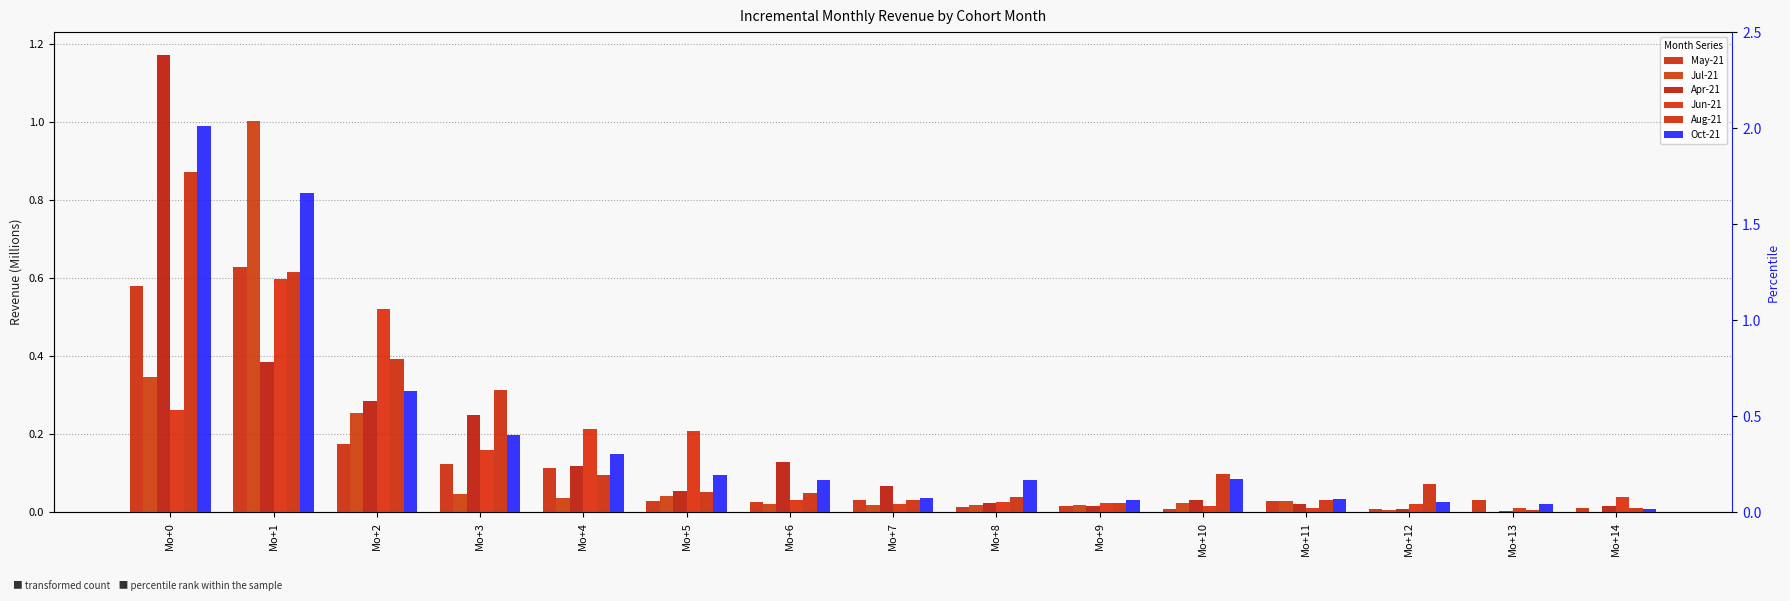

Reading left to right, extract all data points from this chart.

May-21: 0.6	0.6	0.2	0.1	0.1	0.0	0.0	0.0	0.0	0.0	0.0	0.0	0.0	0.0	0.0
Jul-21: 0.3	1.0	0.3	0.0	0.0	0.0	0.0	0.0	0.0	0.0	0.0	0.0	0.0	0.0	0.0
Apr-21: 1.2	0.4	0.3	0.2	0.1	0.1	0.1	0.1	0.0	0.0	0.0	0.0	0.0	0.0	0.0
Jun-21: 0.3	0.6	0.5	0.2	0.2	0.2	0.0	0.0	0.0	0.0	0.0	0.0	0.0	0.0	0.0
Aug-21: 0.9	0.6	0.4	0.3	0.1	0.1	0.0	0.0	0.0	0.0	0.1	0.0	0.1	0.0	0.0
Oct-21: 1.0	0.8	0.3	0.2	0.1	0.1	0.1	0.0	0.1	0.0	0.1	0.0	0.0	0.0	0.0